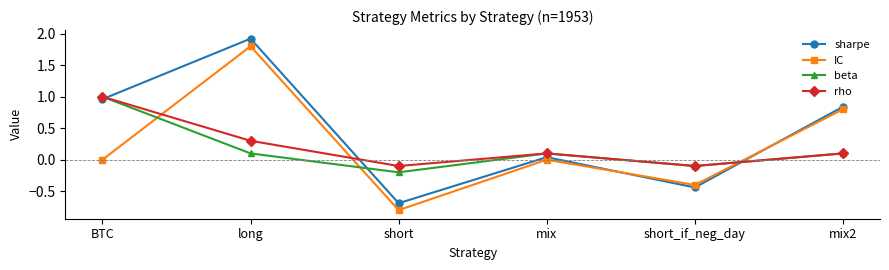

What is the greatest value displayed?

1.9